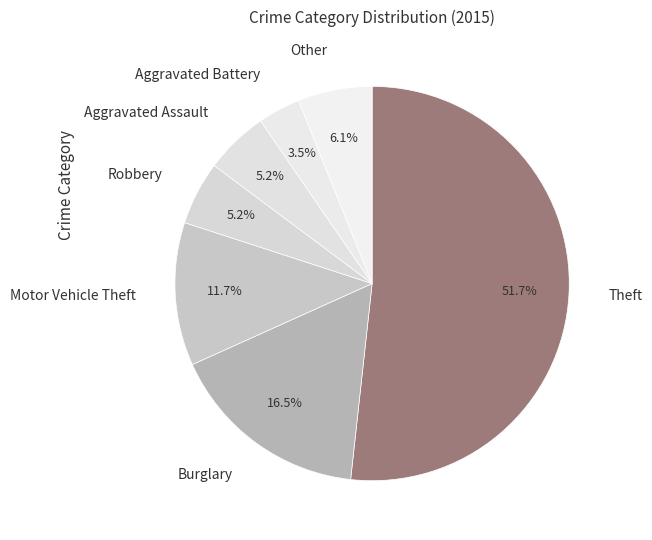

The Robbery slice represents 5% of the pie. True or false?

True